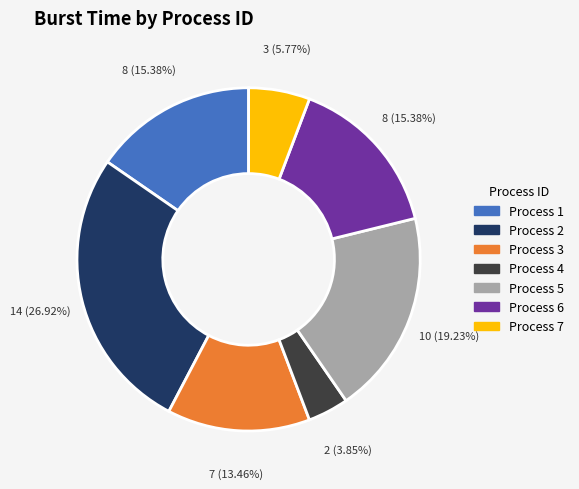

Is there any slice that represents more than half of the pie?

No